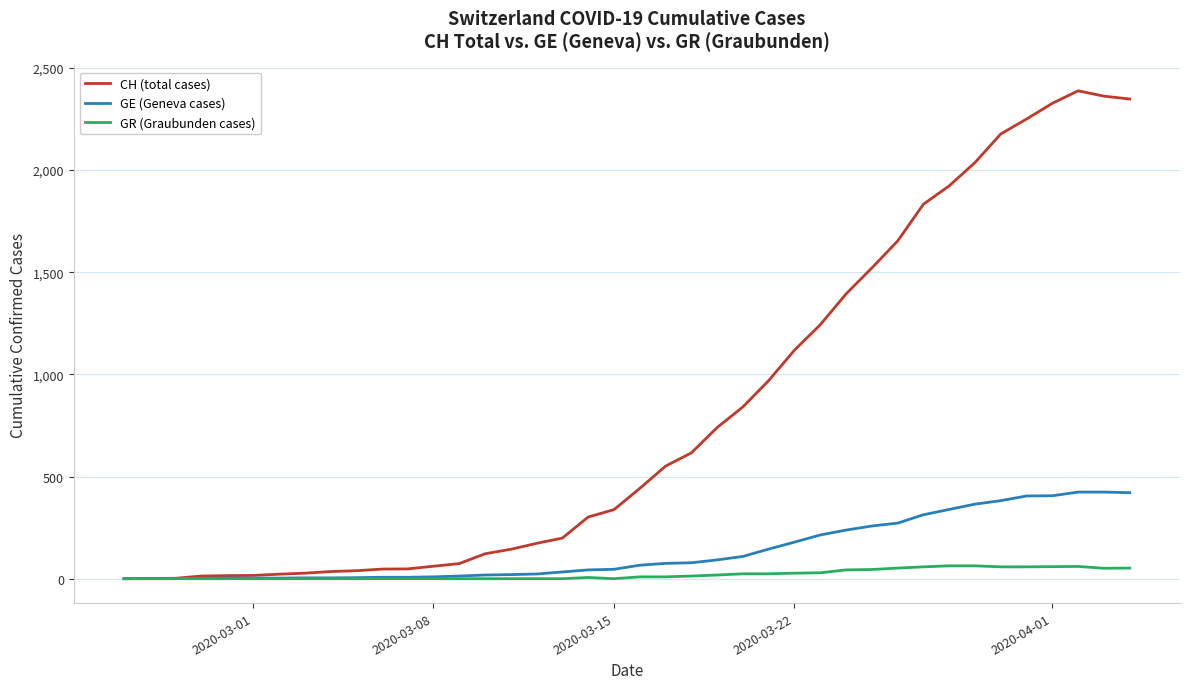

Which series has the largest total across all categories?

CH (total cases)